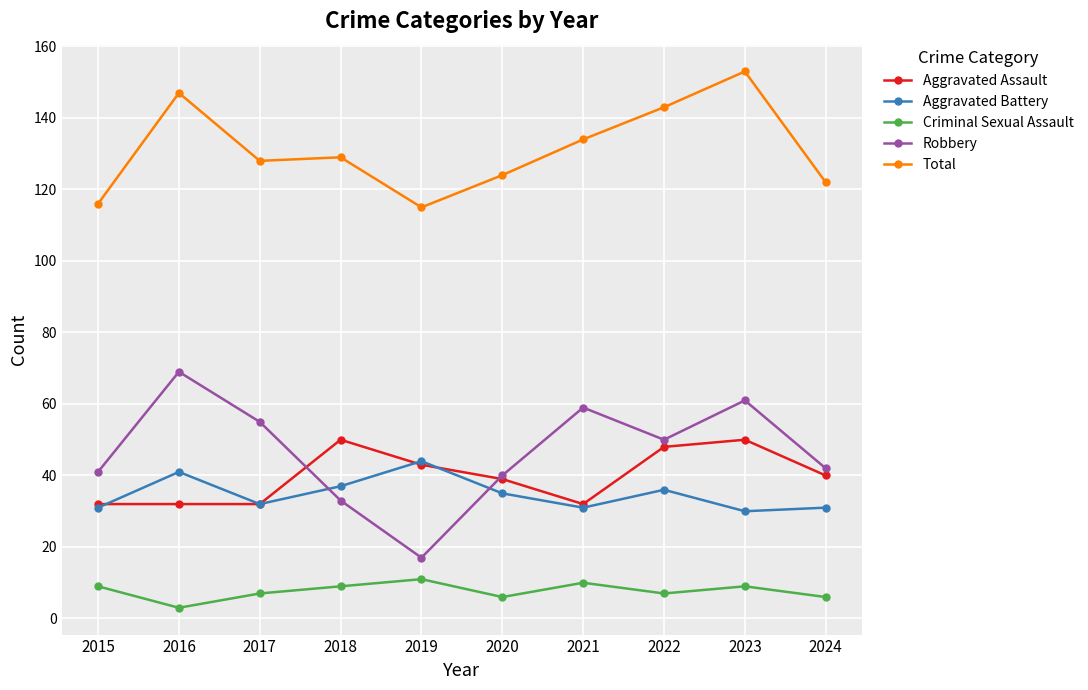

What is the maximum value shown in the chart?

153